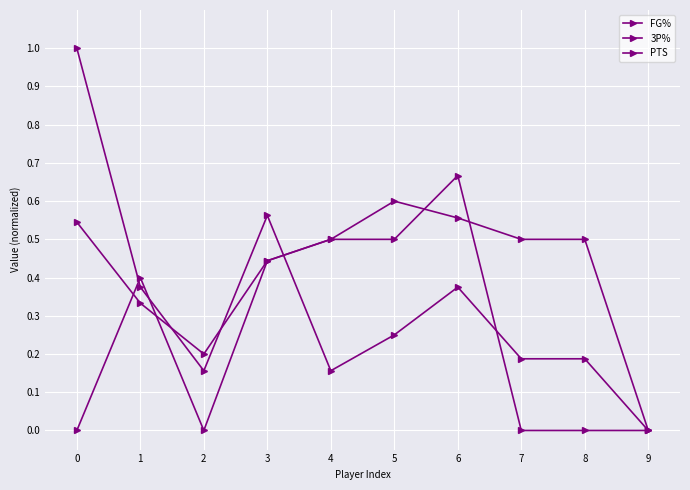

In PTS, how many points are higher than both neighbors (excluding endpoints)?

2